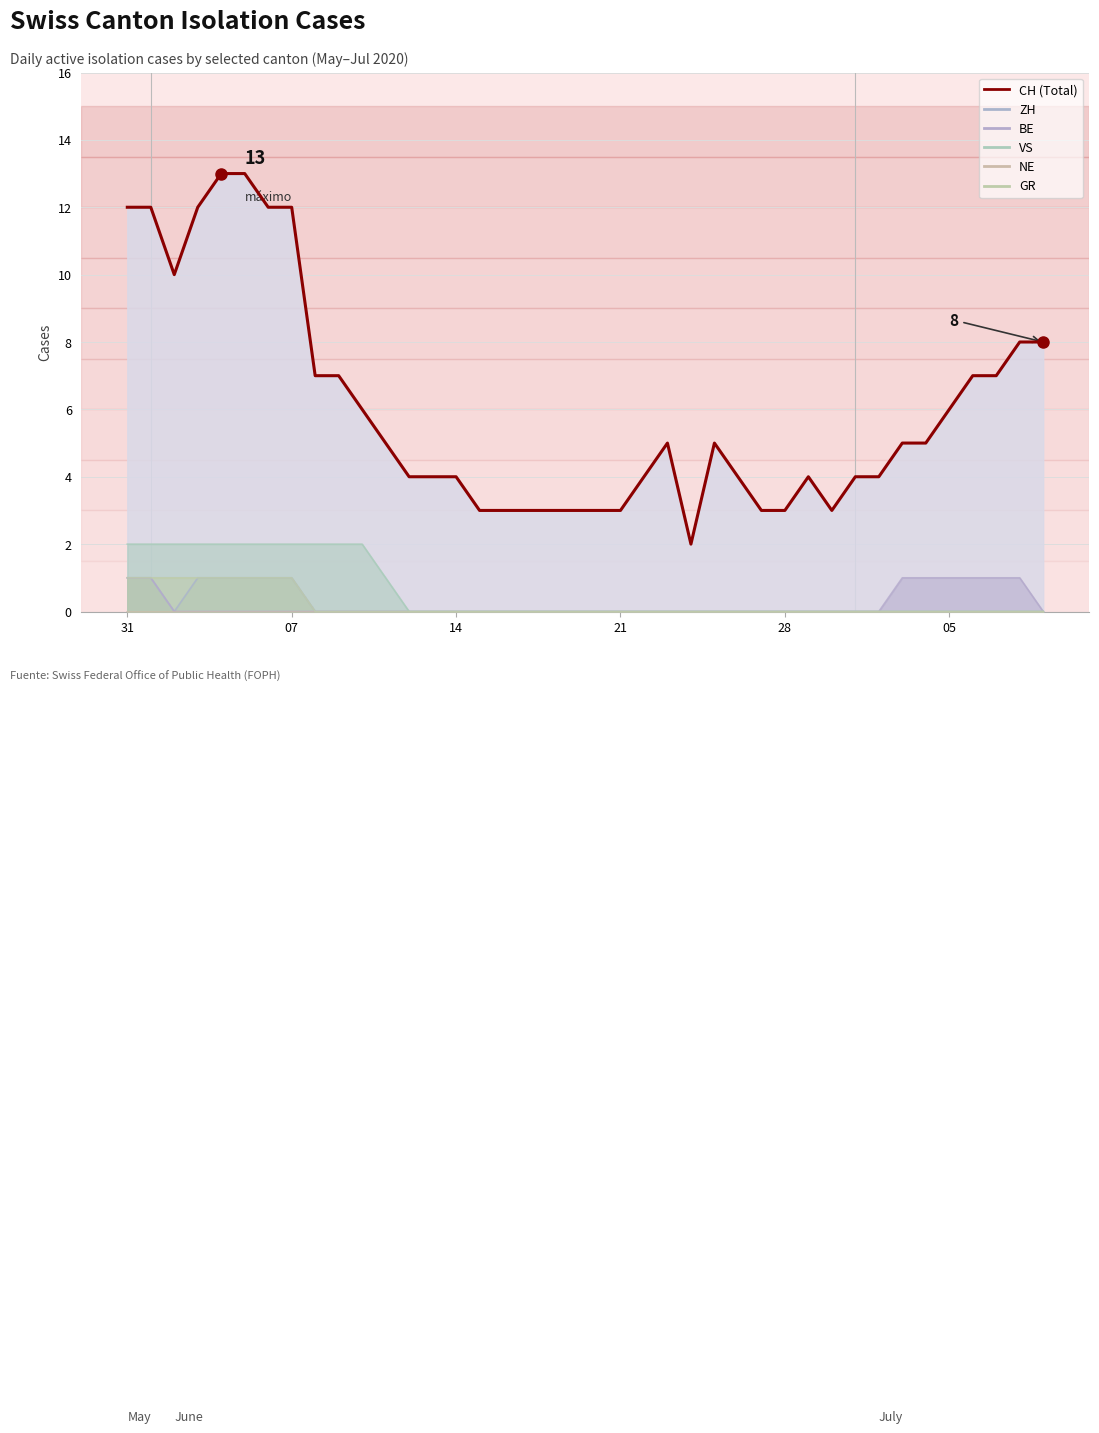

Reading left to right, list all the values displayed in this chart.

CH: 12	12	10	12	13	13	12	12	7	7	6	5	4	4	4	3	3	3	3	3	3	3	4	5	2	5	4	3	3	4	3	4	4	5	5	6	7	7	8	8
ZH: 1	1	0	1	1	1	1	1	0	0	0	0	0	0	0	0	0	0	0	0	0	0	0	0	0	0	0	0	0	0	0	0	0	0	0	0	0	0	0	0
BE: 1	1	0	0	0	0	0	0	0	0	0	0	0	0	0	0	0	0	0	0	0	0	0	0	0	0	0	0	0	0	0	0	0	1	1	1	1	1	1	0
VS: 2	2	2	2	2	2	2	2	2	2	2	1	0	0	0	0	0	0	0	0	0	0	0	0	0	0	0	0	0	0	0	0	0	0	0	0	0	0	0	0
GR: 1	1	1	1	1	1	1	1	0	0	0	0	0	0	0	0	0	0	0	0	0	0	0	0	0	0	0	0	0	0	0	0	0	0	0	0	0	0	0	0